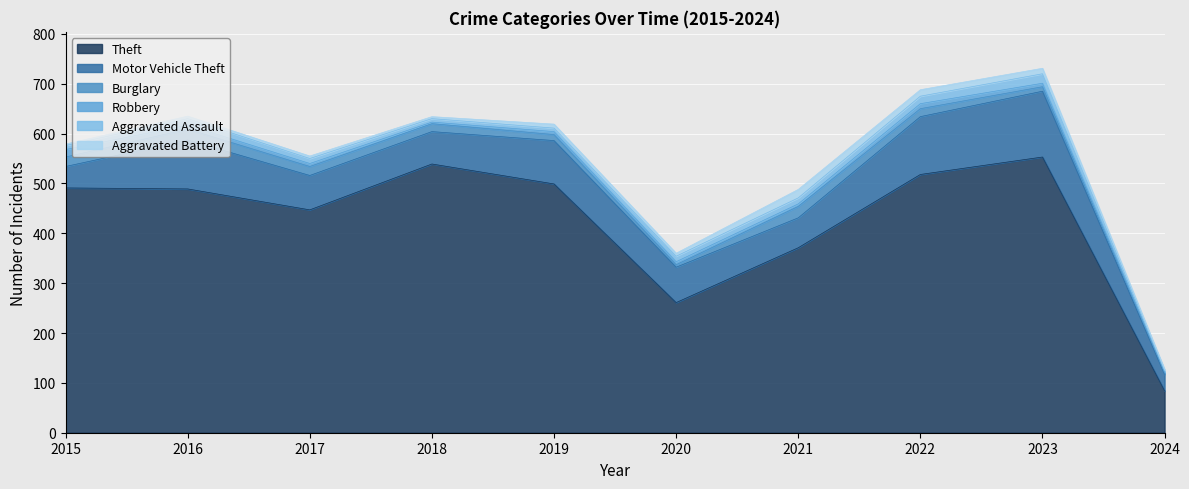

What is the value of the Theft point at the 9th from the left?

553